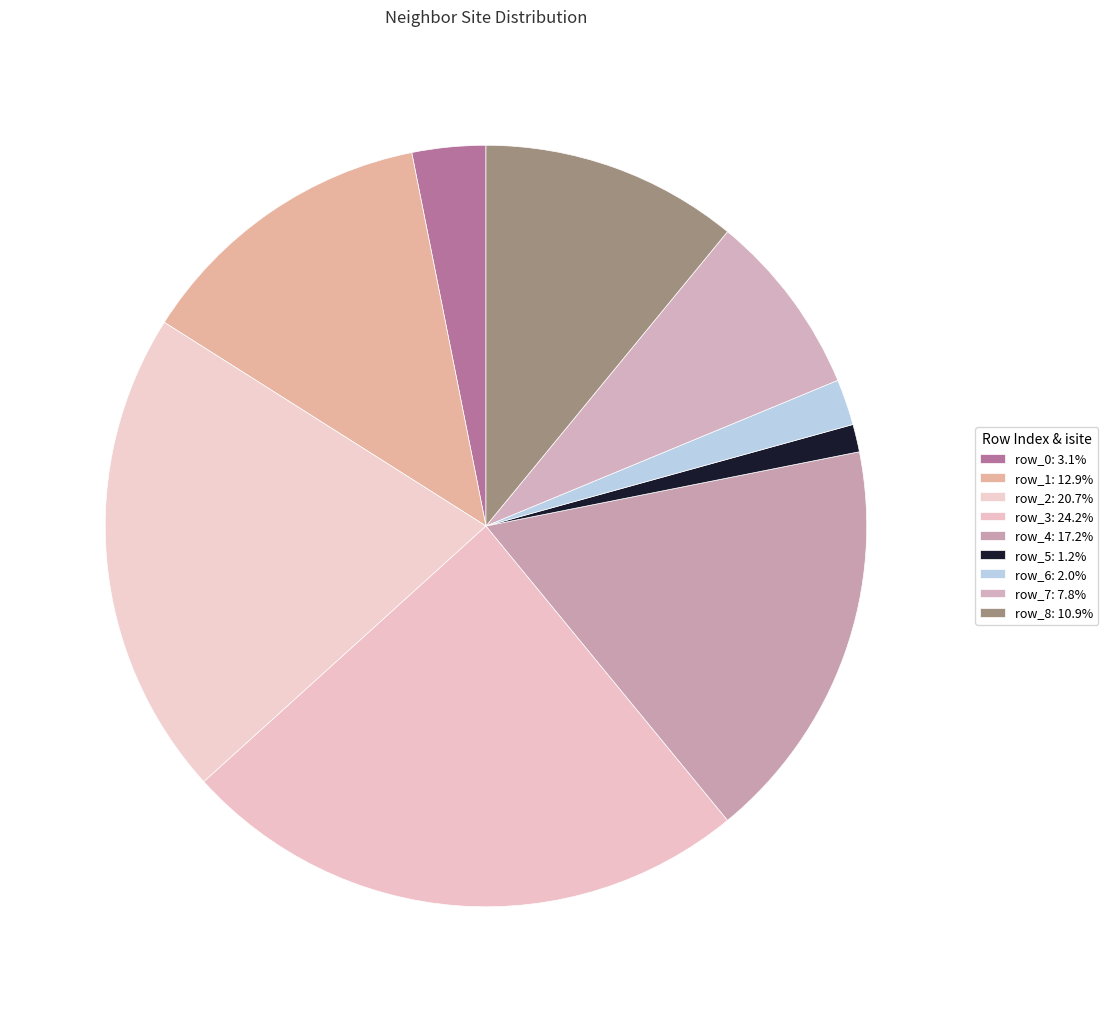

How many slices are in this pie chart?

9